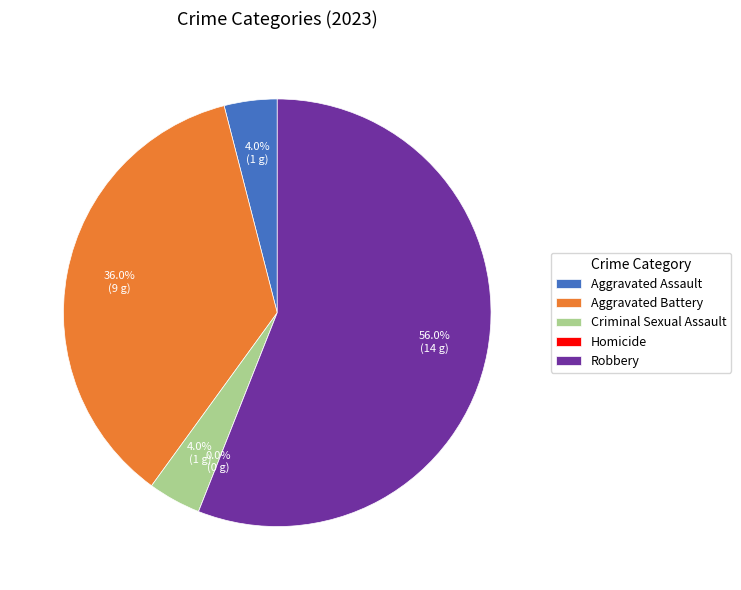

How many slices are in this pie chart?

5